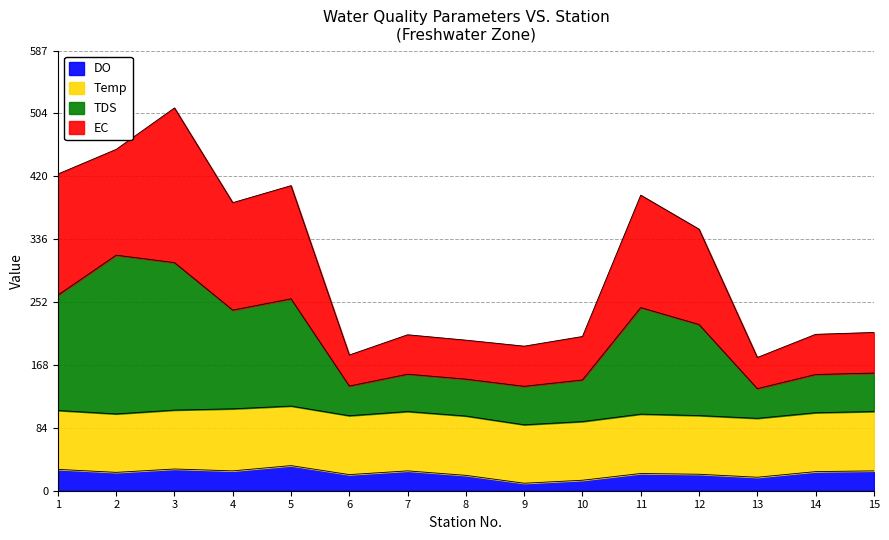

What is the maximum value for DO?

33.5